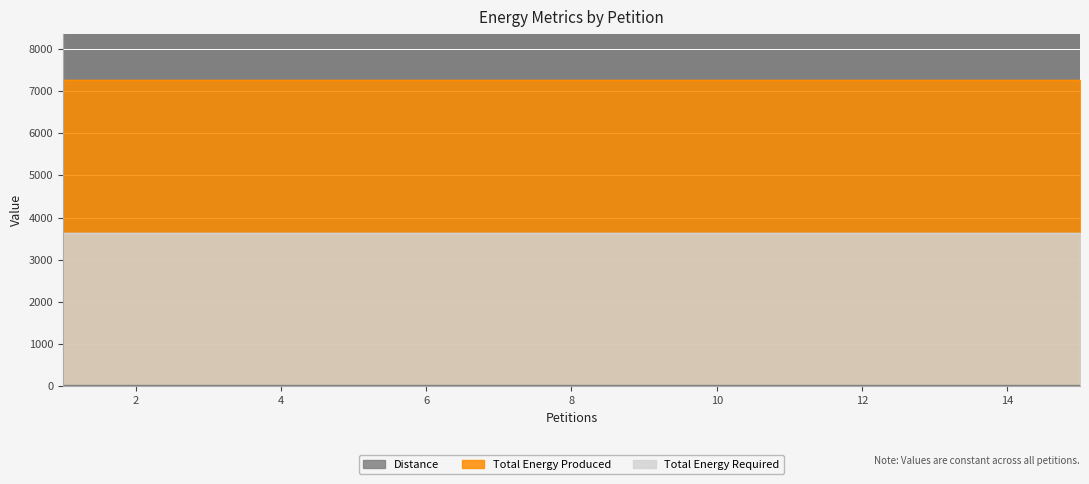

Rank the categories by Total Energy Required value from lowest to highest.

1, 2, 3, 4, 5, 6, 7, 8, 9, 10, 11, 12, 13, 14, 15